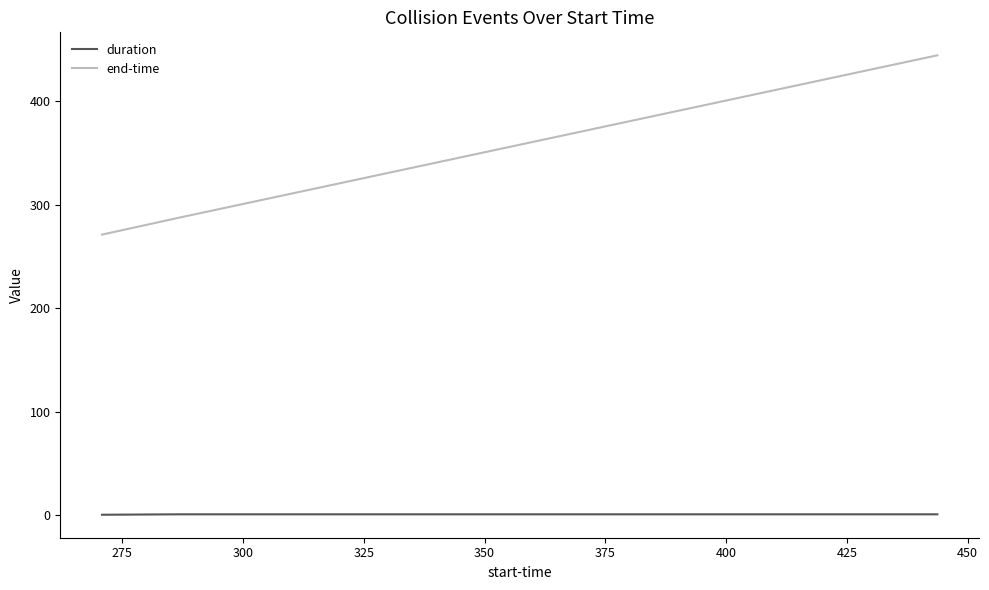

What is the sum of all duration values?

1.7